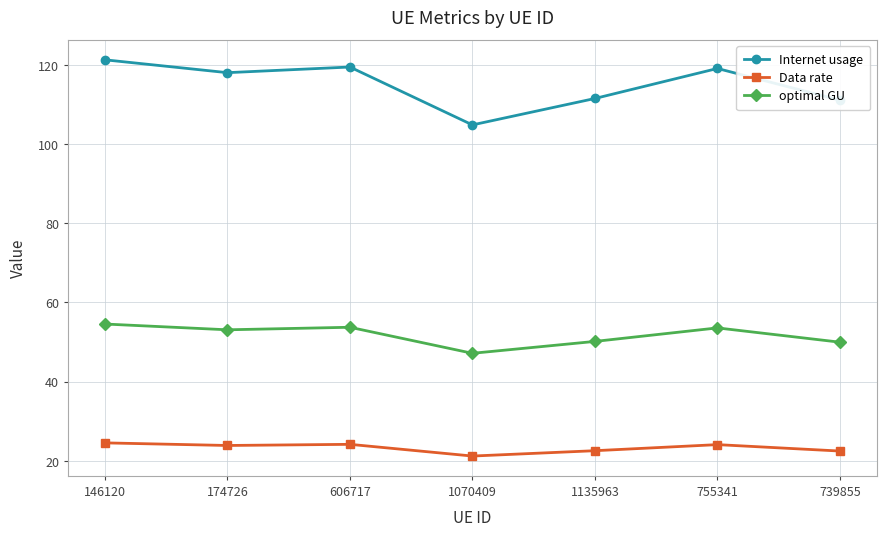

What are all the series names shown in the legend?

Internet usage, Data rate, optimal GU